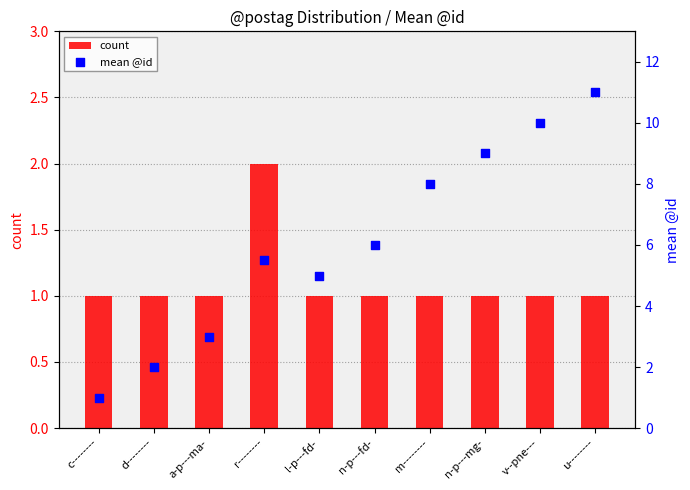

Which series has the largest total across all categories?

mean @id